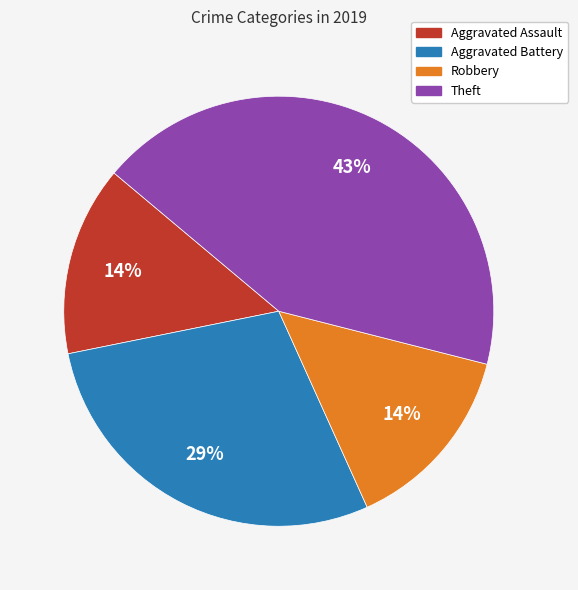

To the nearest percent, what is the average slice percentage?

25%